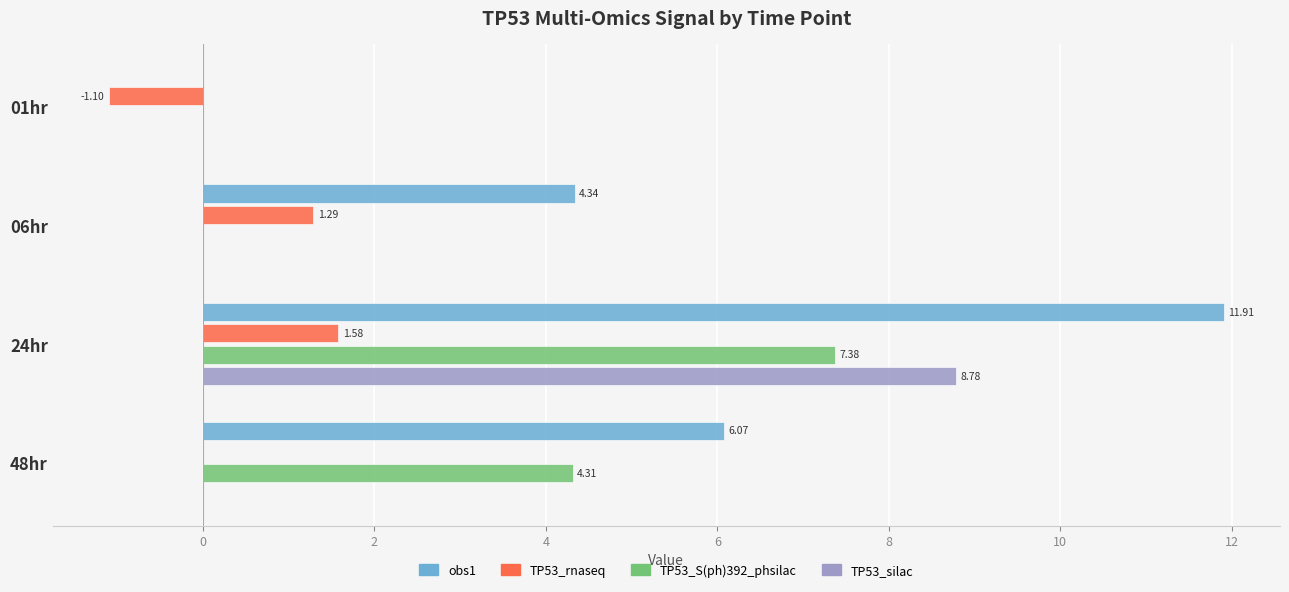

Is the value of TP53_silac at 24hr greater than the value of TP53_S(ph)392_phsilac at 06hr?

Yes